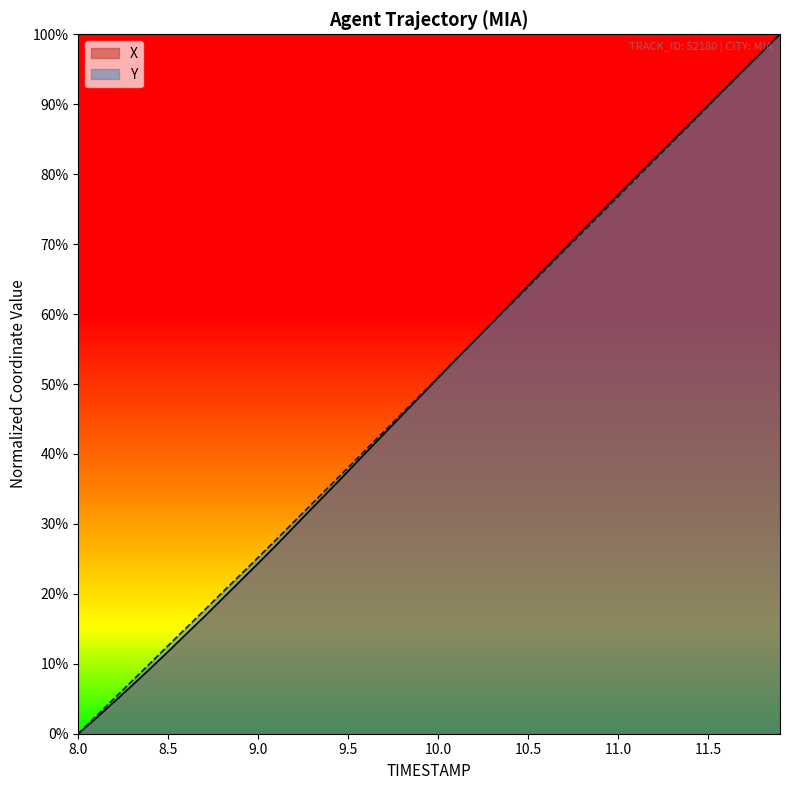

At which label is Y closest to 0?

8.0